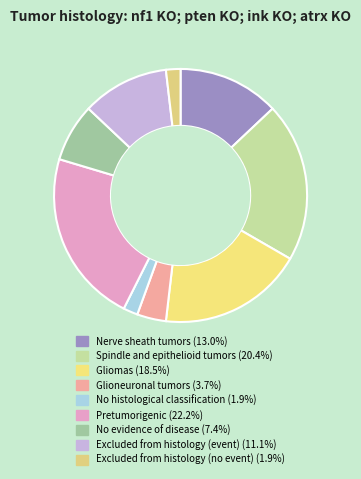

Is there a majority slice in this chart?

No